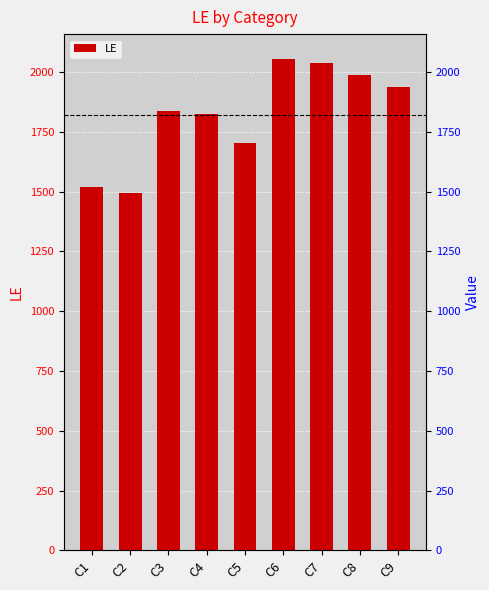

Reading left to right, transcribe all the data shown in this chart.

1517	1495	1836	1822	1703	2055	2037	1988	1937